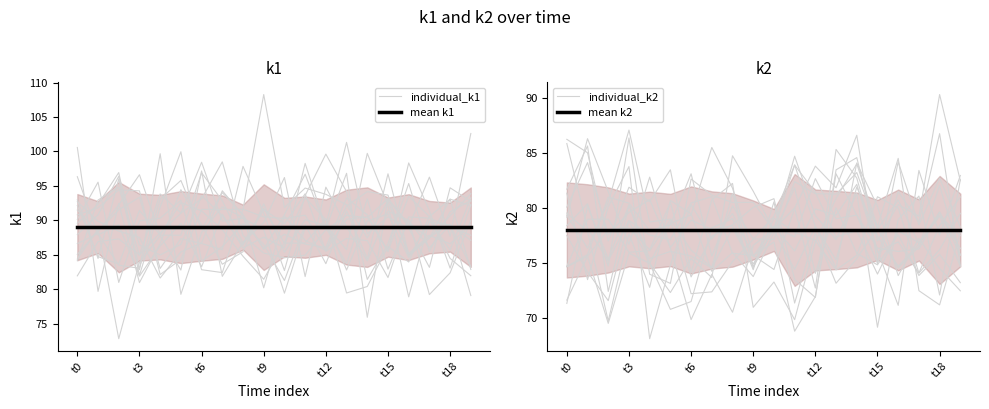

True or false: mean k1 has more than 1 points higher than both neighbors.

False